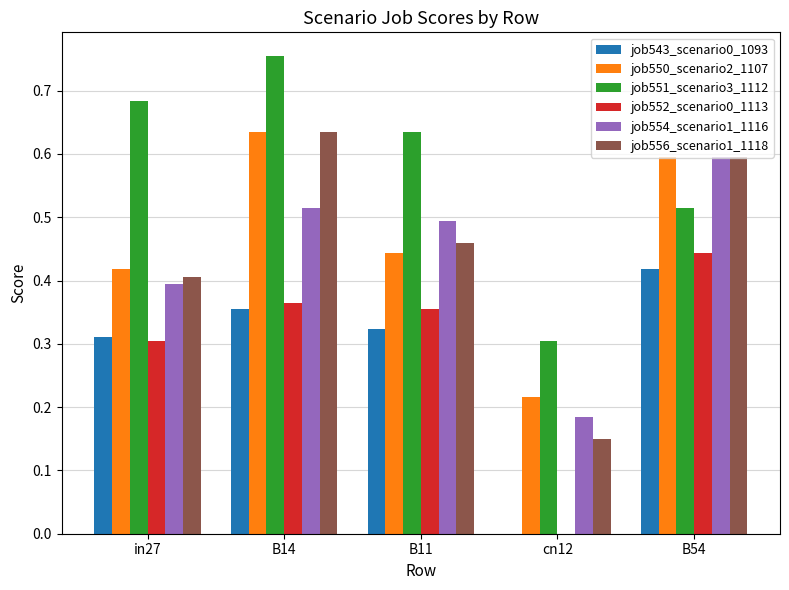

The value of job556_scenario1_1118 at B54 is 0.6. True or false?

True